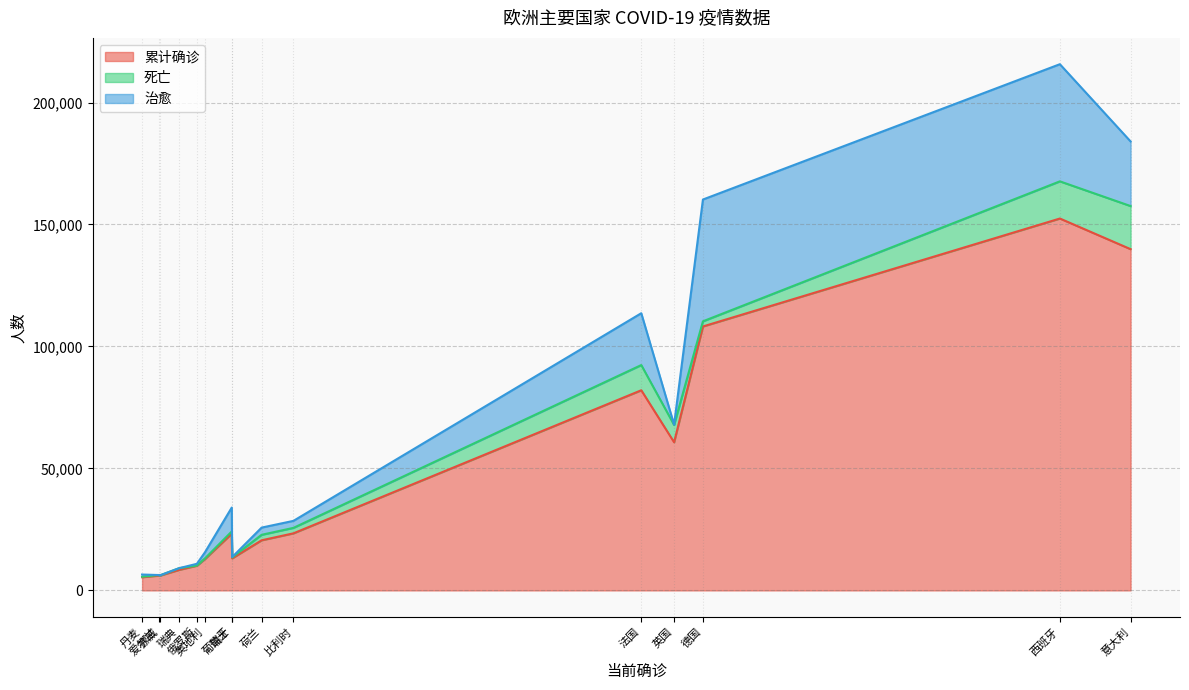

What is the total value across all series at 西班牙?

215705